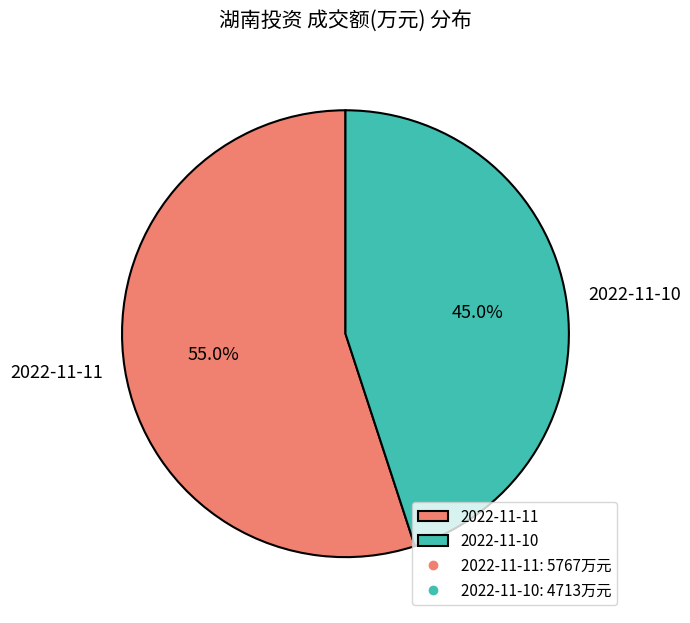

What percentage is the 2022-11-10 slice, to the nearest percent?

45%